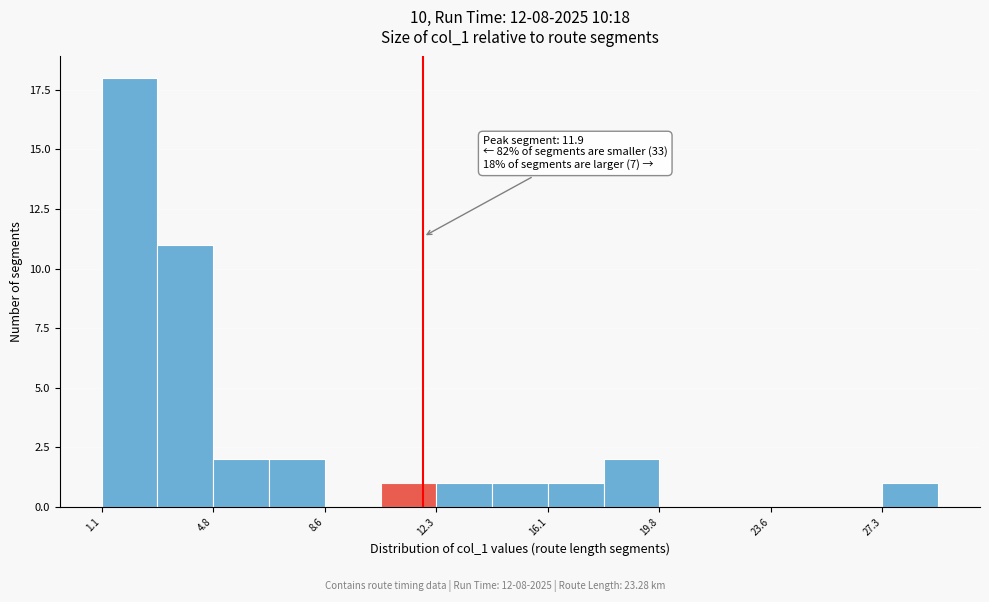

Around what value on the x-axis is the tallest bar? Give the approximate position of its centre, as read against the axis.

2.0